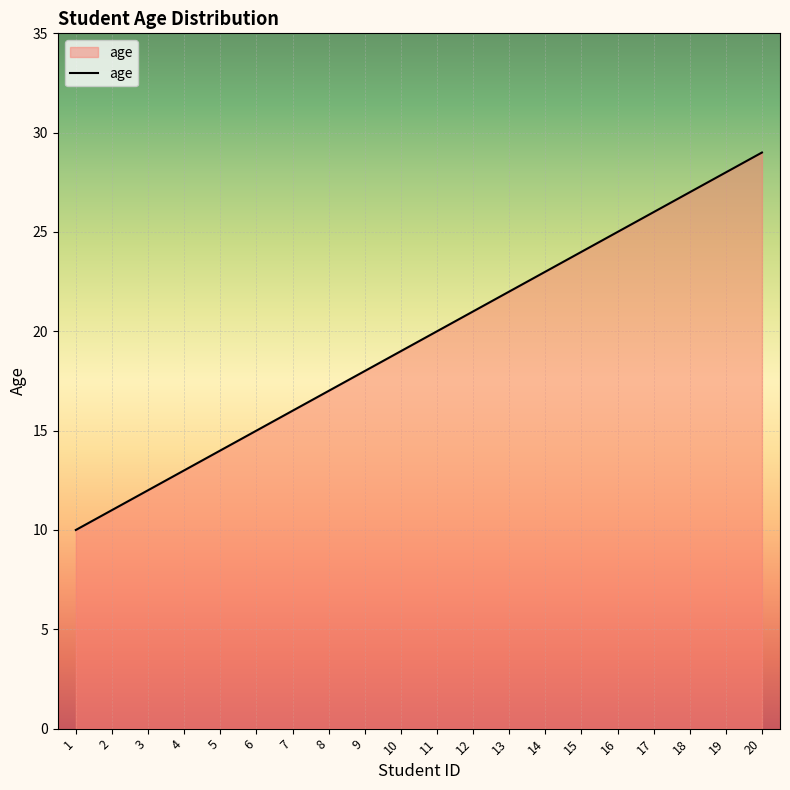

How many lines are shown in the chart?

1